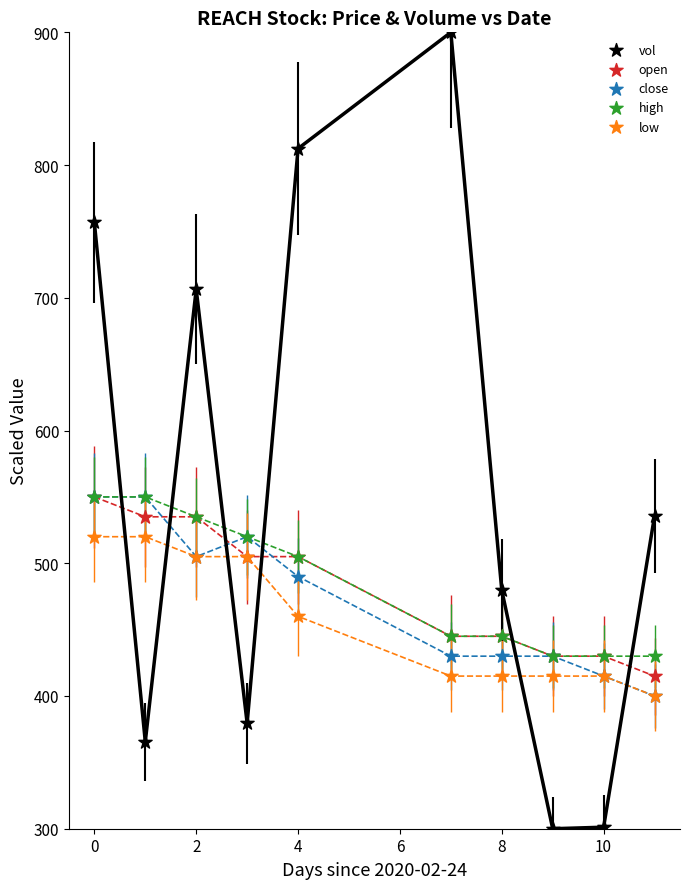

What are all the series names shown in the legend?

vol, open, close, high, low